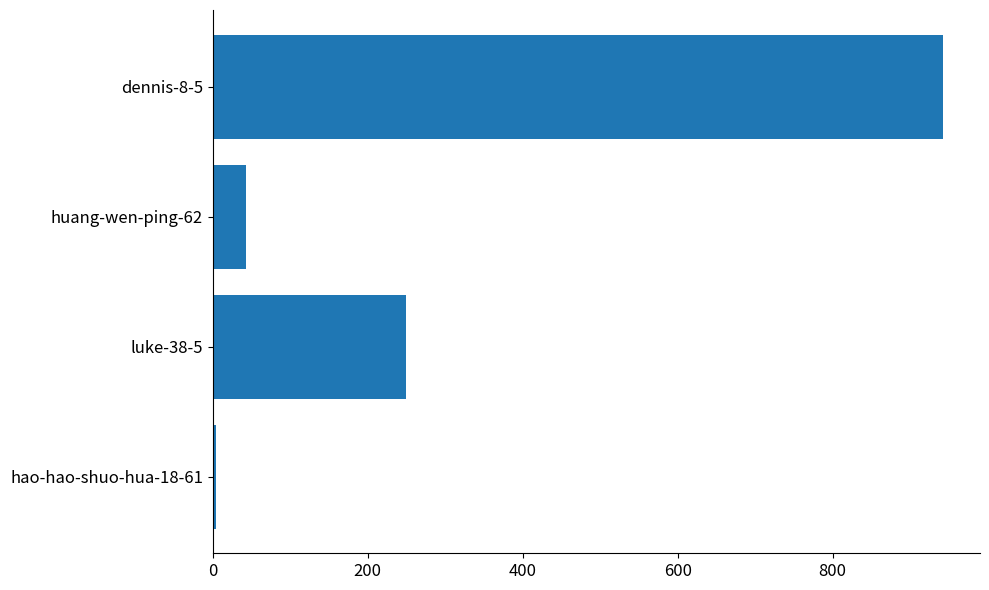

How many bars are there in total?

4